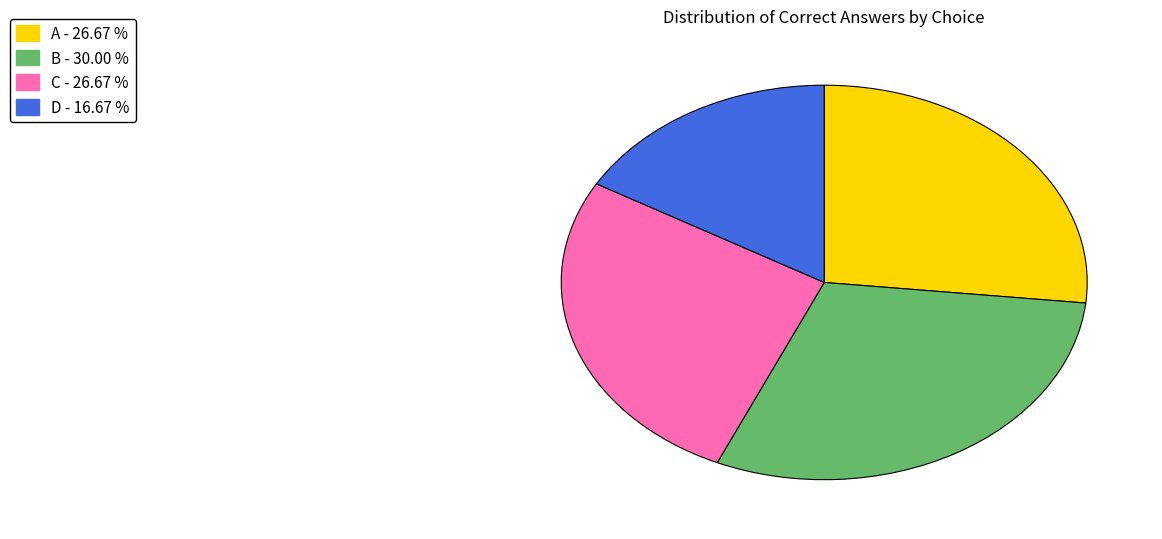

Is there any slice that represents more than half of the pie?

No